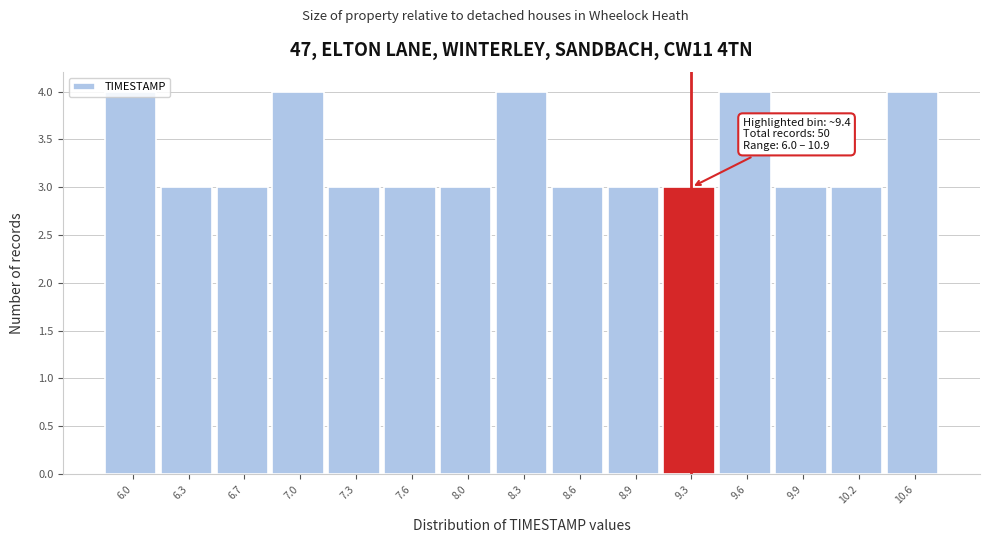

Between 9.6 and 10.2, which is larger?

9.6